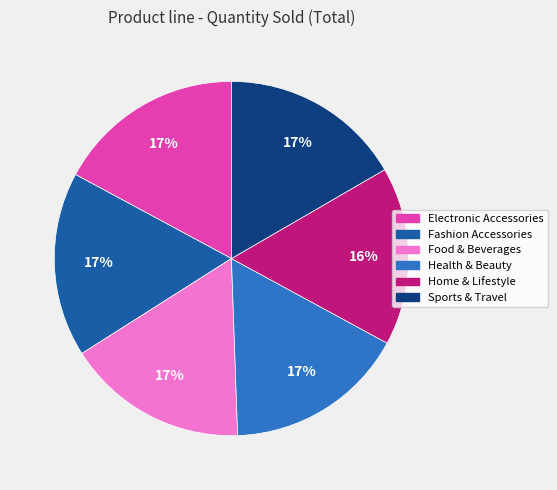

How many slices are in this pie chart?

6